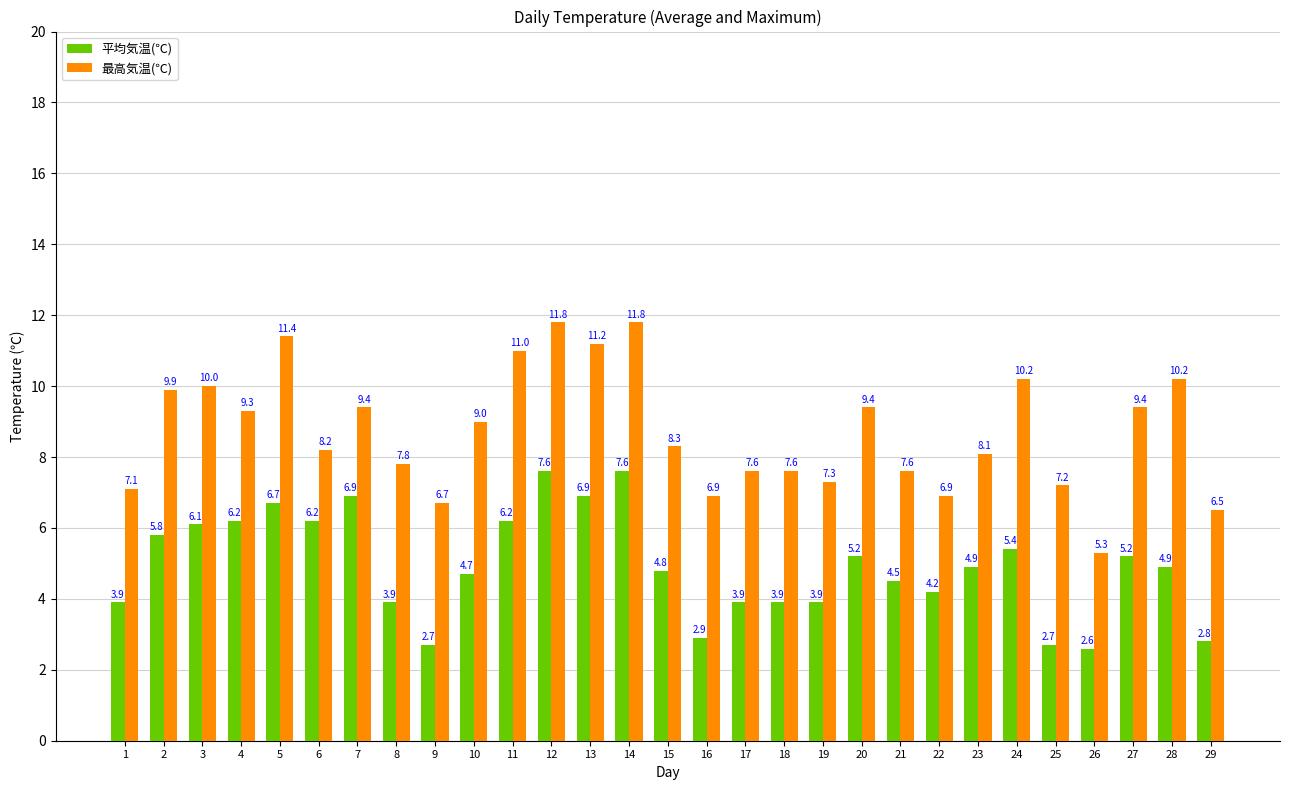

What is the maximum value for 平均気温(℃)?

7.6